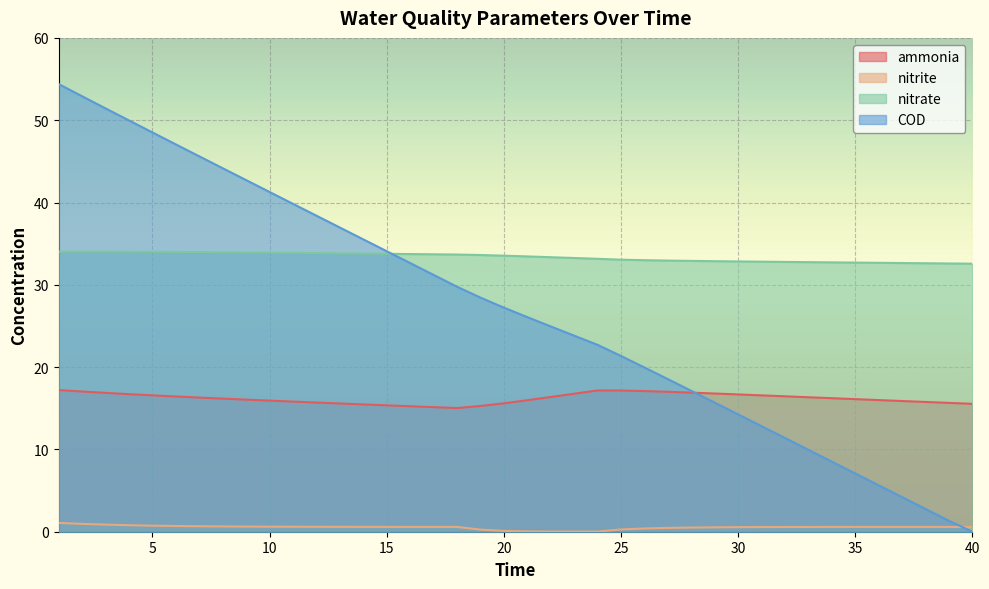

List the labels in order of COD value, largest first.

1, 2, 3, 4, 5, 6, 7, 8, 9, 10, 11, 12, 13, 14, 15, 16, 17, 18, 19, 20, 21, 22, 23, 24, 25, 26, 27, 28, 29, 30, 31, 32, 33, 34, 35, 36, 37, 38, 39, 40